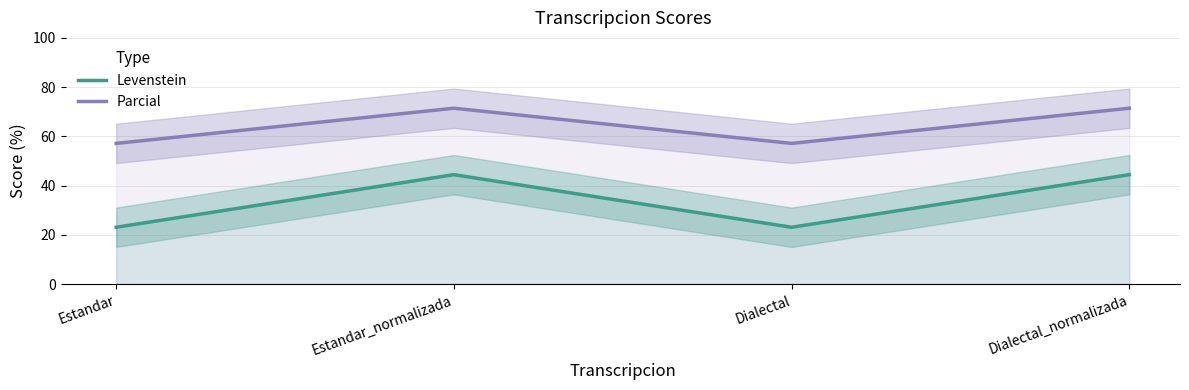

At which label does Levenstein first exceed 44?

Estandar_normalizada